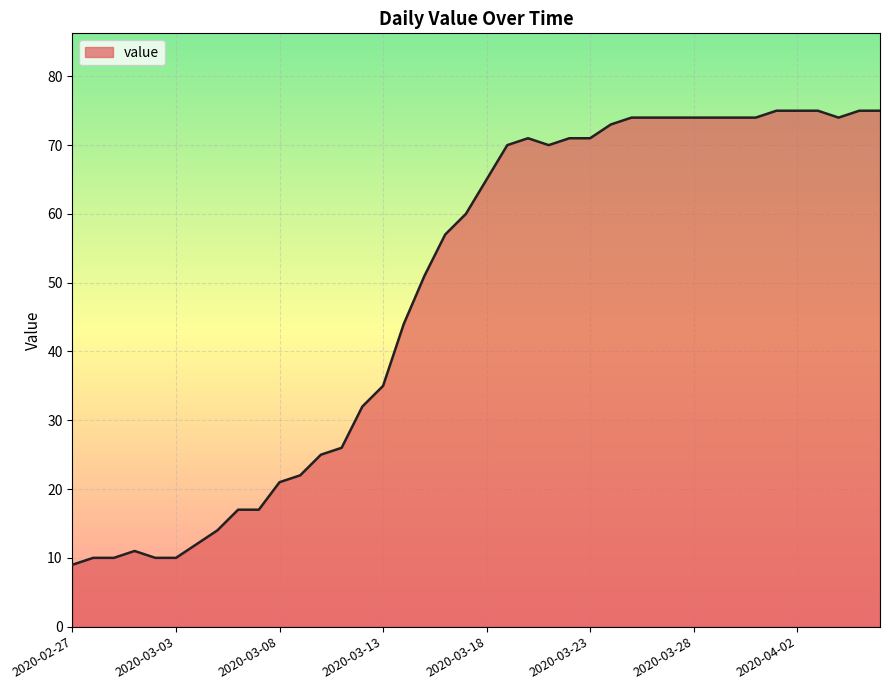

What is the difference between the maximum and minimum values?

66